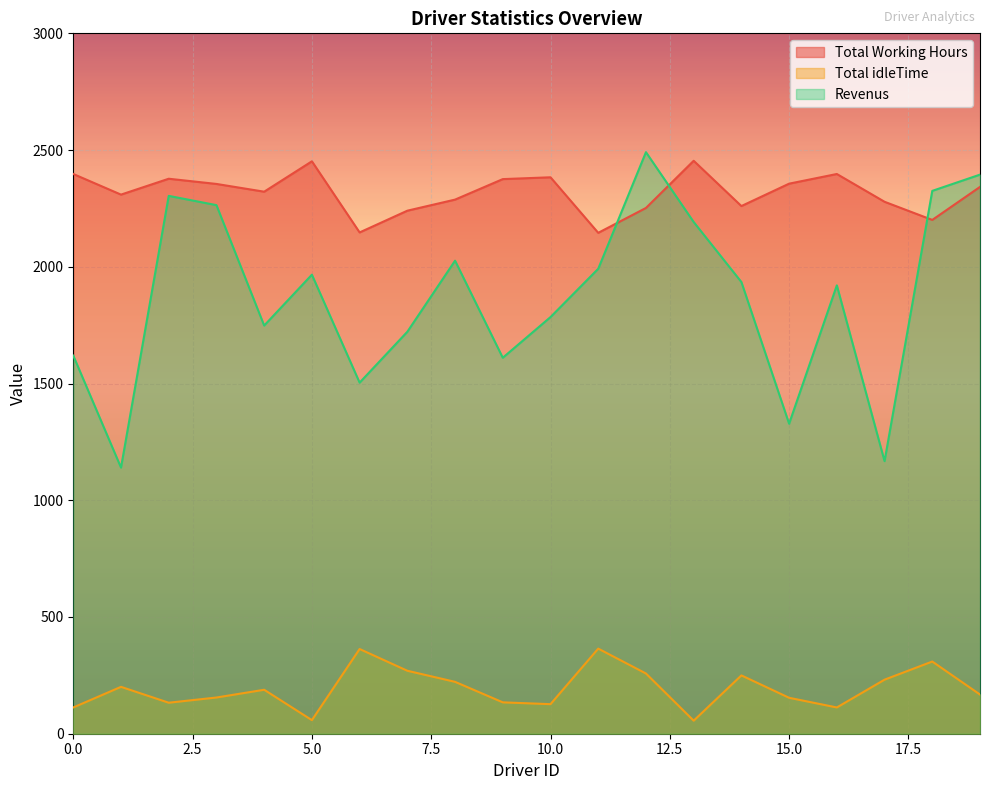

Reading left to right, transcribe all the data shown in this chart.

Total Working Hours: 2397.5	2309.2	2377.2	2354.9	2321.7	2451.8	2147.2	2240.3	2287.8	2375.6	2383.4	2145.5	2252.0	2454.1	2260.2	2356.1	2397.5	2278.5	2200.8	2342.2
Total idleTime: 112.5	200.8	132.8	155.1	188.3	58.2	362.8	269.7	222.2	134.4	126.6	364.5	258.0	55.9	249.8	153.9	112.5	231.5	309.2	167.8
Revenus: 1619.5	1139.8	2303.8	2264.1	1748.3	1966.2	1503.8	1721.7	2026.2	1610.4	1784.6	1991.5	2491.0	2191.9	1934.8	1327.9	1920.5	1167.5	2325.2	2394.8